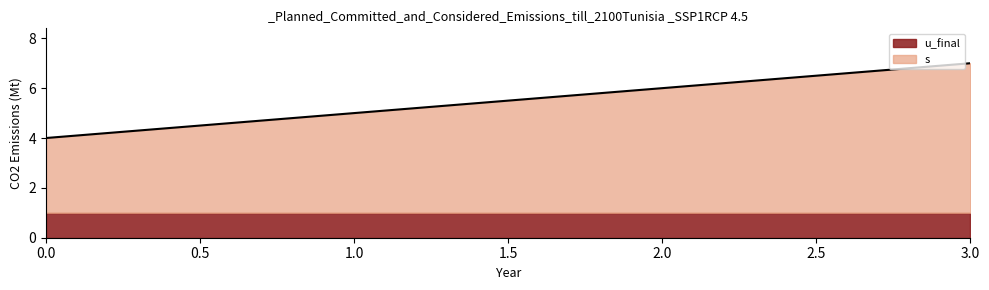

At which category is the sum across all series the highest?

3.0